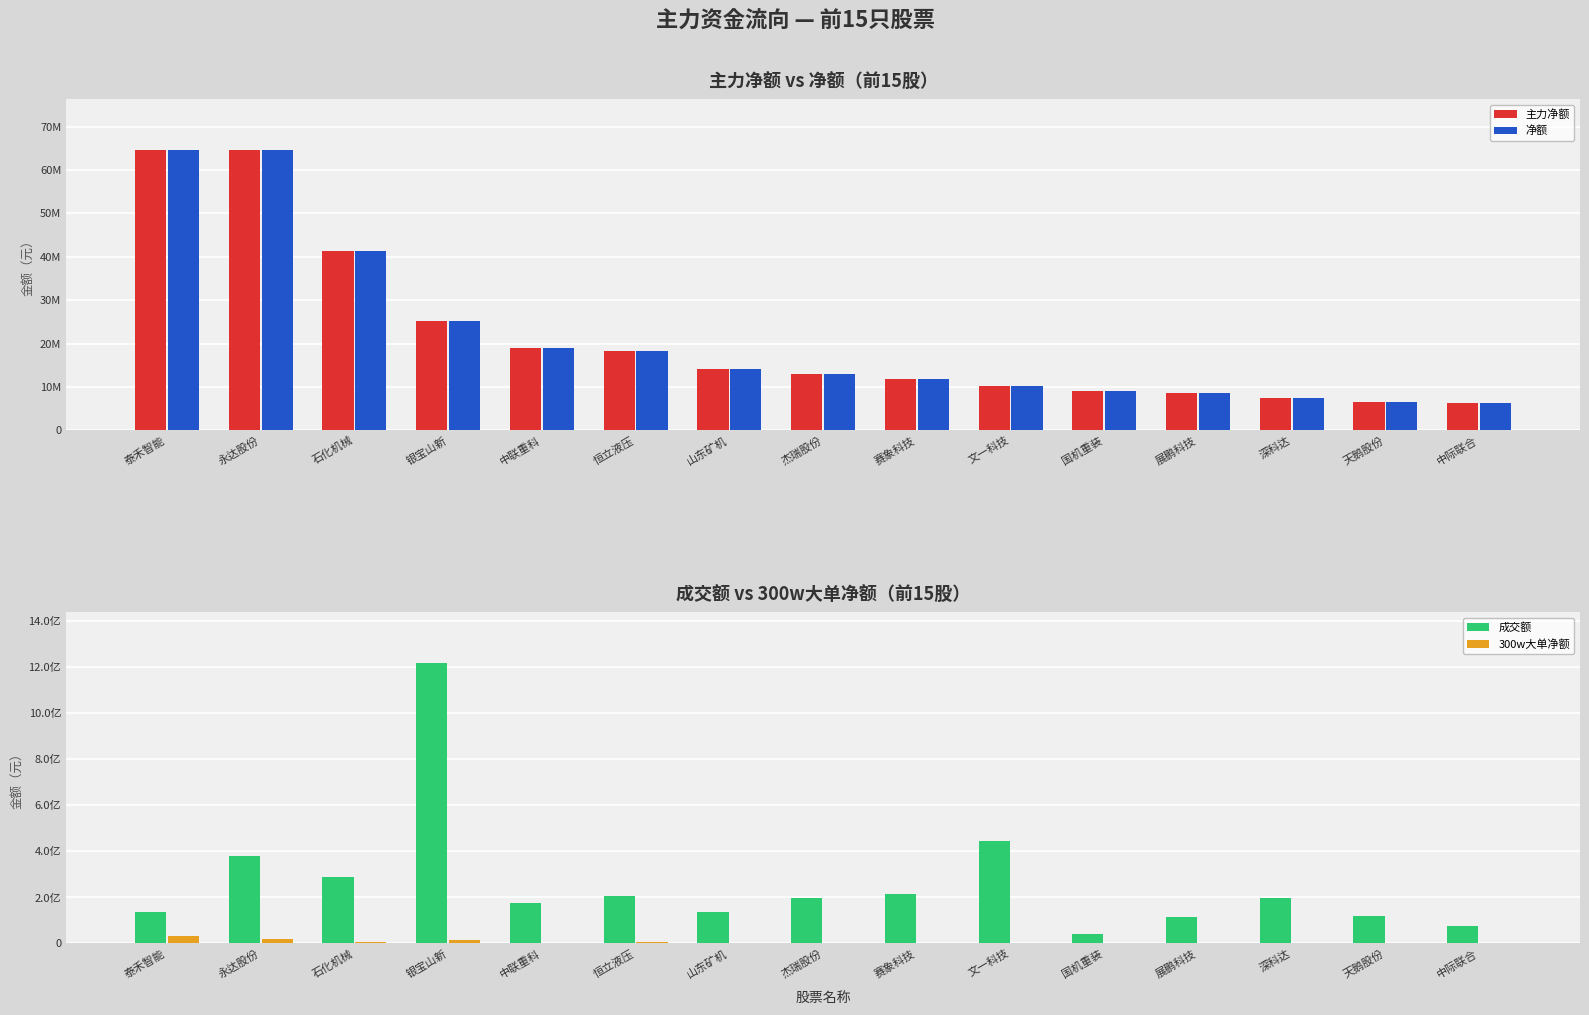

Reading left to right, list all the values displayed in this chart.

主力净额: 64726011	64525535	41258886	25245666	19034858	18176990	14105607	13023904	11714319	10247801	9000924	8493205	7333616	6551248	6201712
净额: 64726011	64525535	41258886	25245666	19034858	18176990	14105607	13023904	11714319	10247801	9000924	8493205	7333616	6551248	6201712
成交额: 137010827	377880696	290402645	1218578095	175737471	204716368	136613306	195803391	216959407	446137766	41077557	114441950	197861083	117258672	76485761
300w大单净额: 31262591	20368614	5862835	16517131	3542454	6235130	0	0	3043999	3519549	0	0	0	0	0